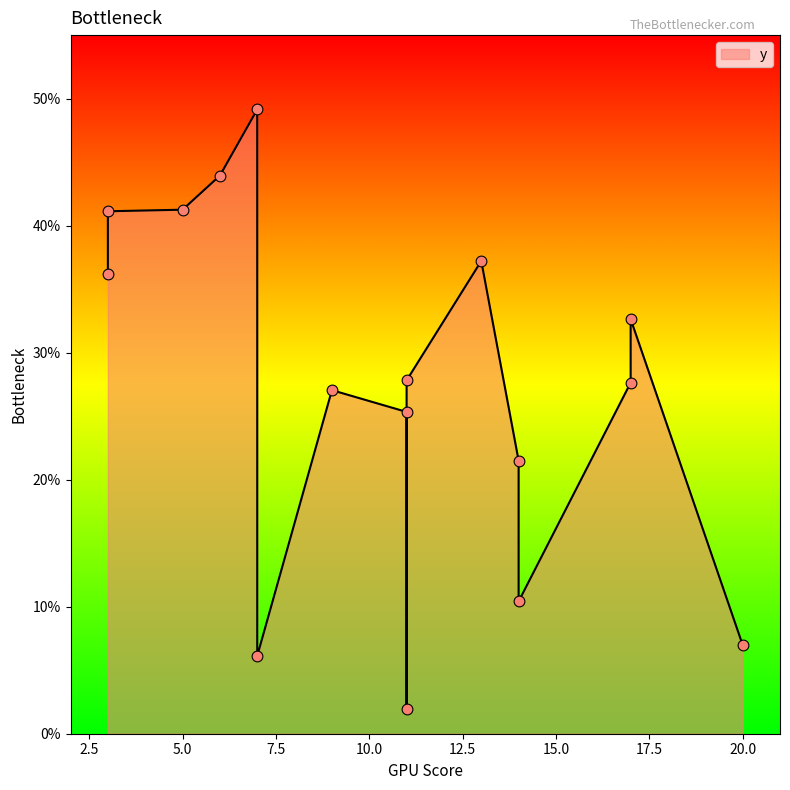

What is the change in value from 7 to 11?

-21.3